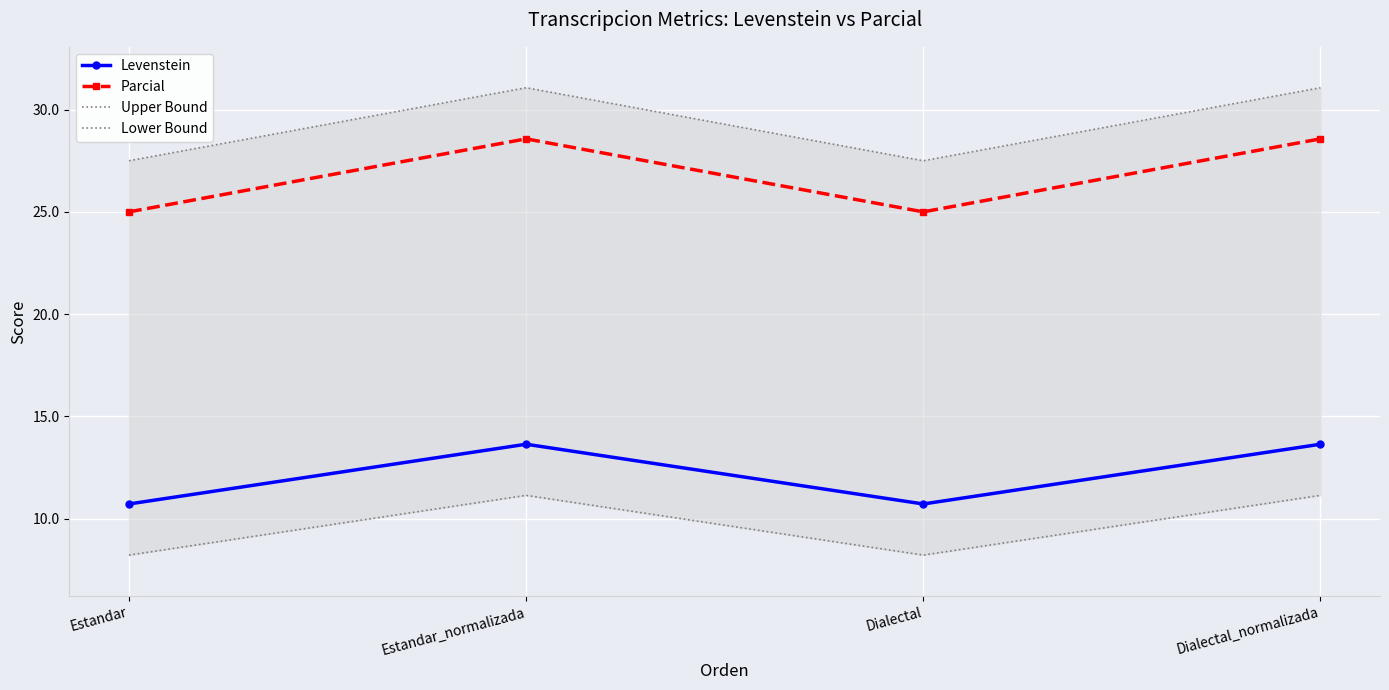

Reading right to left, transcribe all the data shown in this chart.

Levenstein: 13.6	10.7	13.6	10.7
Parcial: 28.6	25.0	28.6	25.0
Upper Bound: 31.1	27.5	31.1	27.5
Lower Bound: 11.1	8.2	11.1	8.2